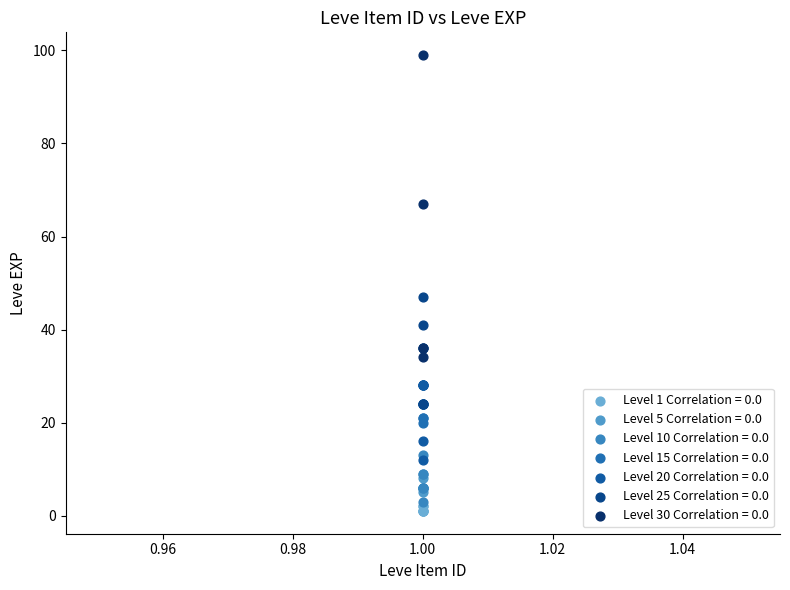

Which series contains the highest Y value?

Level 30 Correlation = 0.0